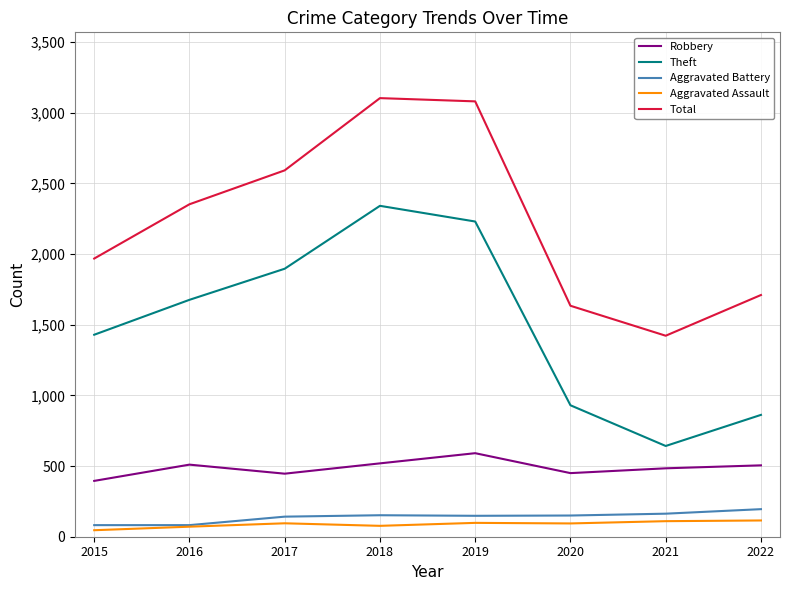

True or false: Theft and Aggravated Battery cross at least once.

False